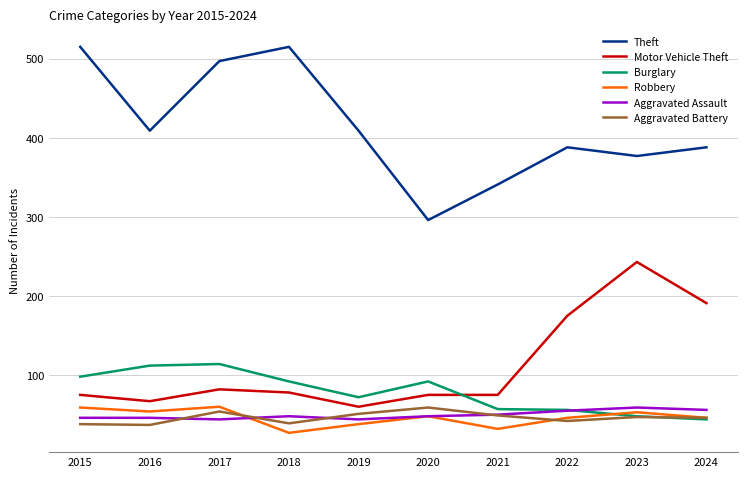

Which series changed the most between 2015 and 2016?

Theft